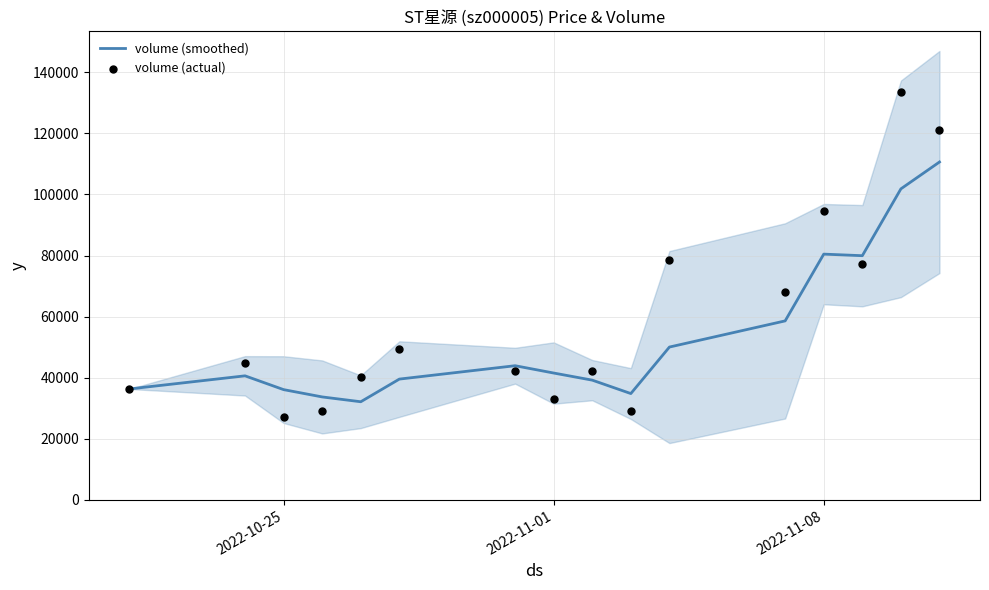

What are all the series names shown in the legend?

volume (smoothed), volume (actual)